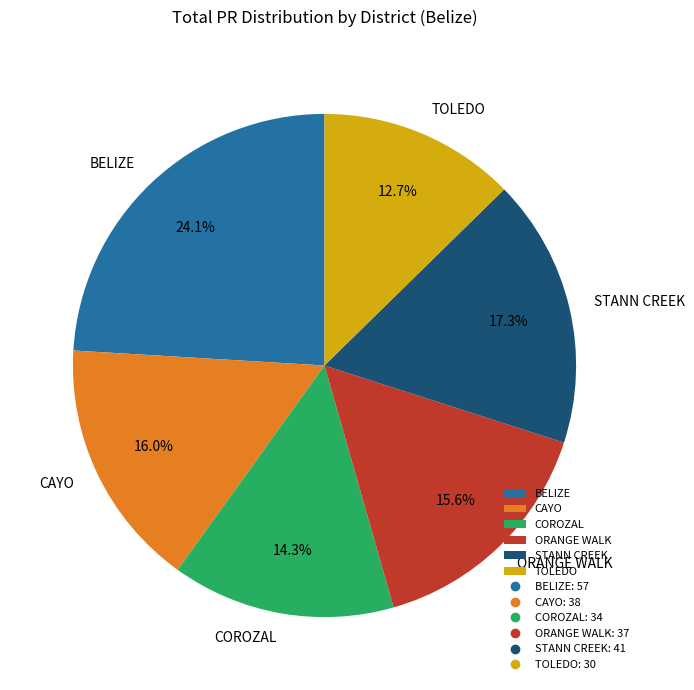

How many segments does this pie chart have?

6